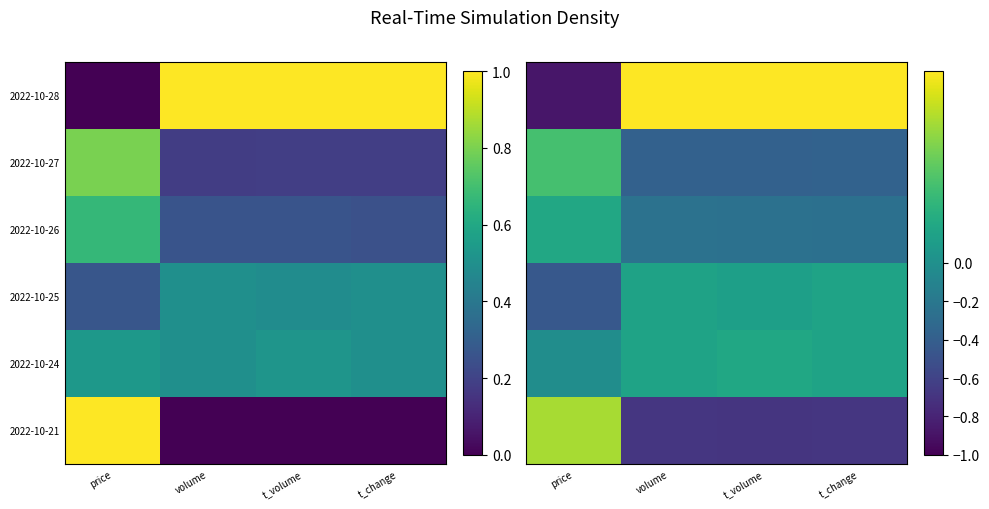

Is it true that 2022-10-27 equals -0.4 at t_volume?

True